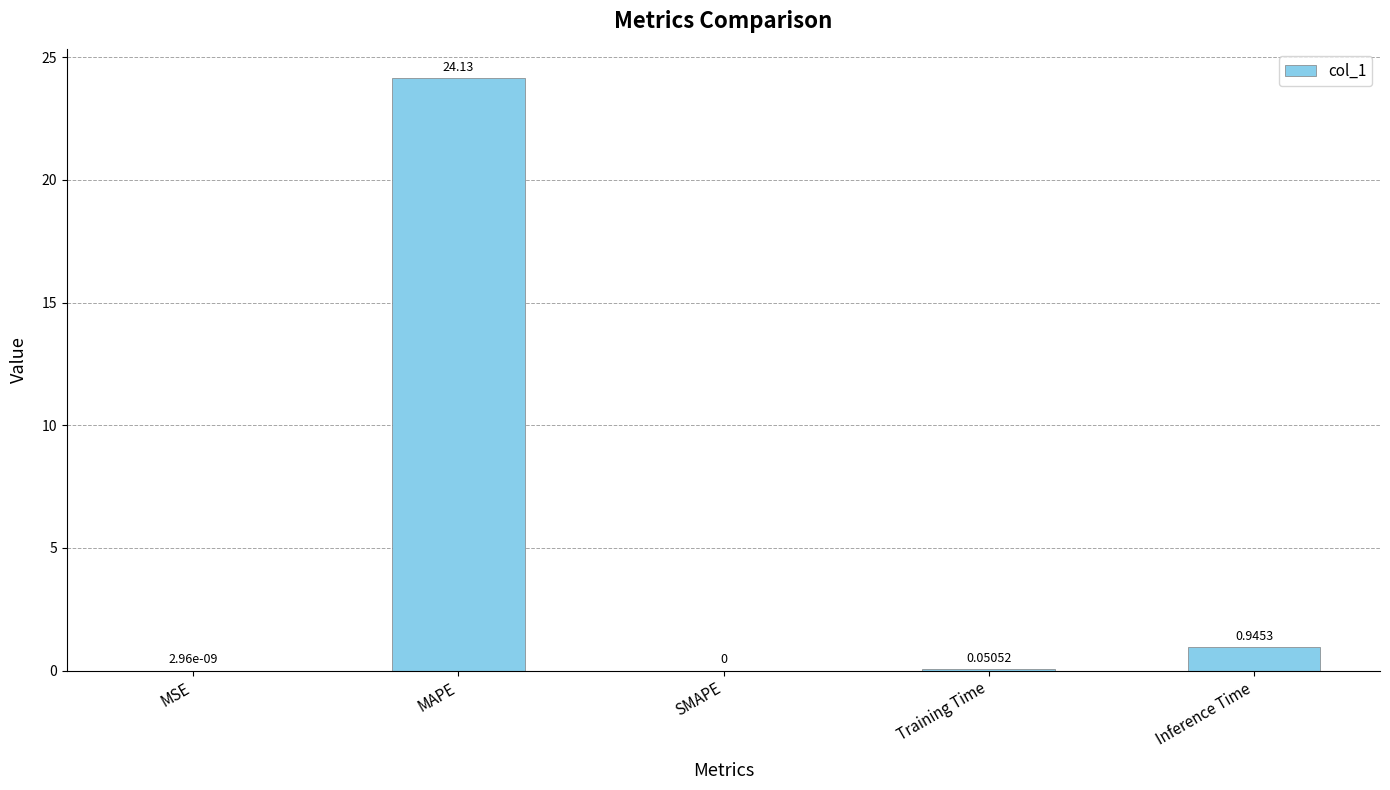

Where is the data nearest to the value 12?

Inference Time